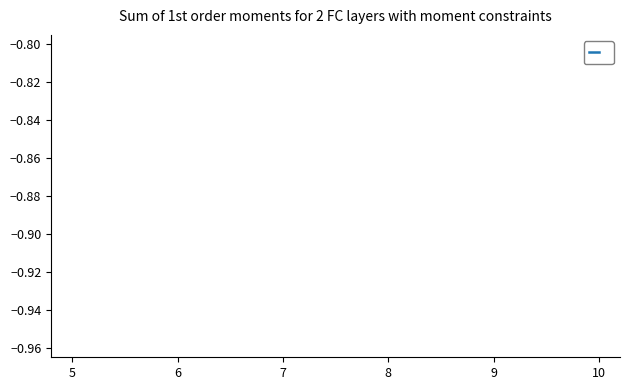

True or false: the data has more than 2 interior local peaks.

False